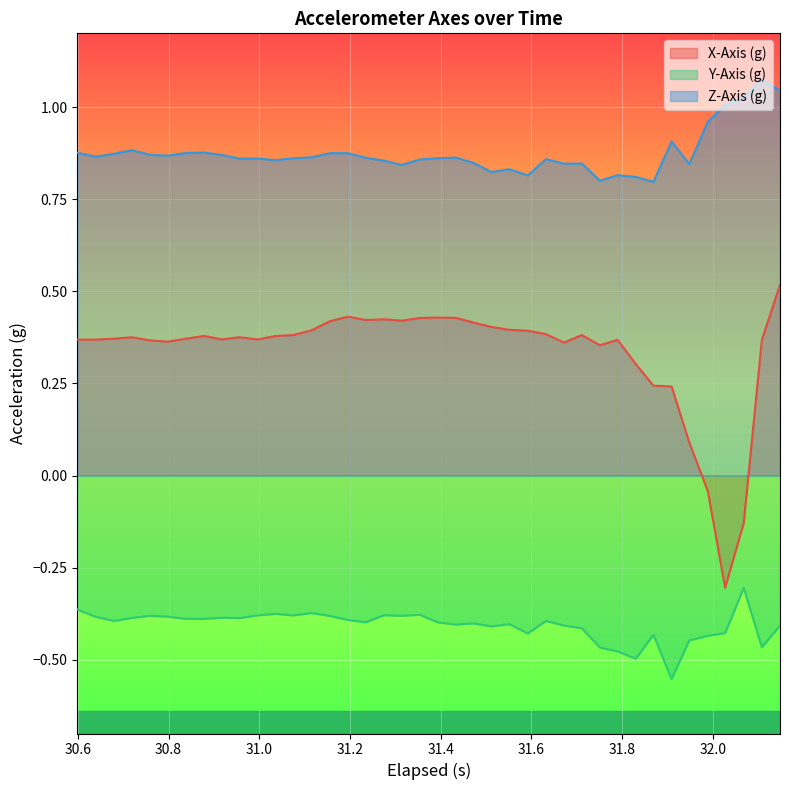

True or false: X-Axis (g) has more than 2 interior local peaks.

True